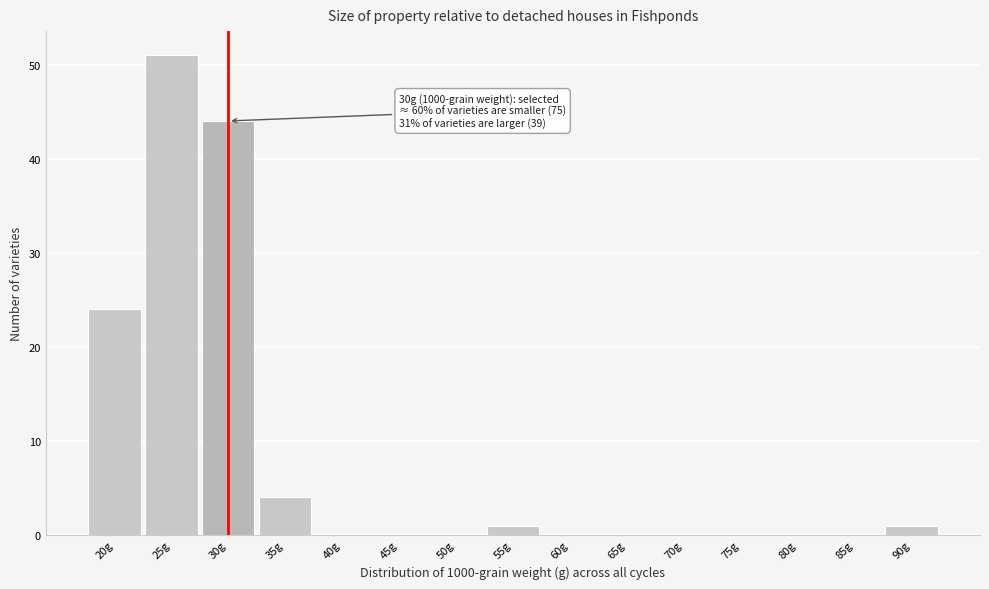

Reading right to left, what are all the values shown in this chart?

90g=1	85g=0	80g=0	75g=0	70g=0	65g=0	60g=0	55g=1	50g=0	45g=0	40g=0	35g=4	30g=44	25g=51	20g=24